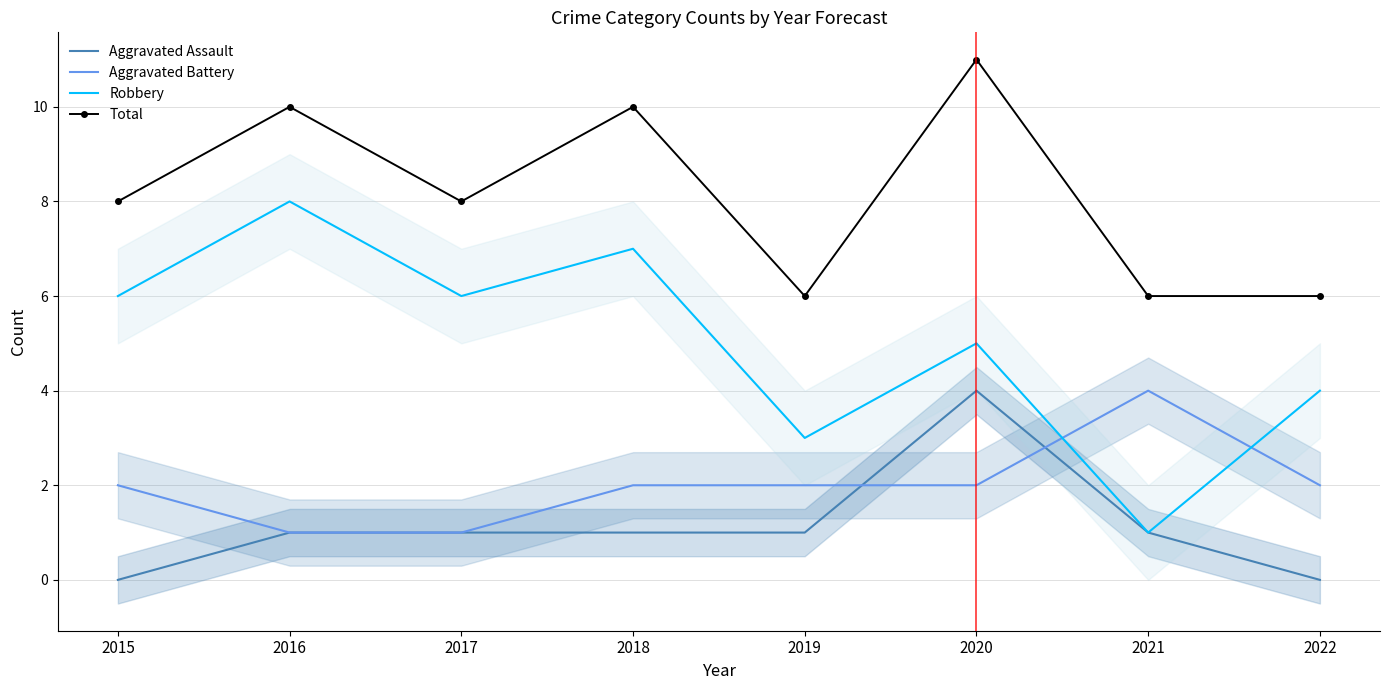

Is this an area chart (filled region under the line)?

No